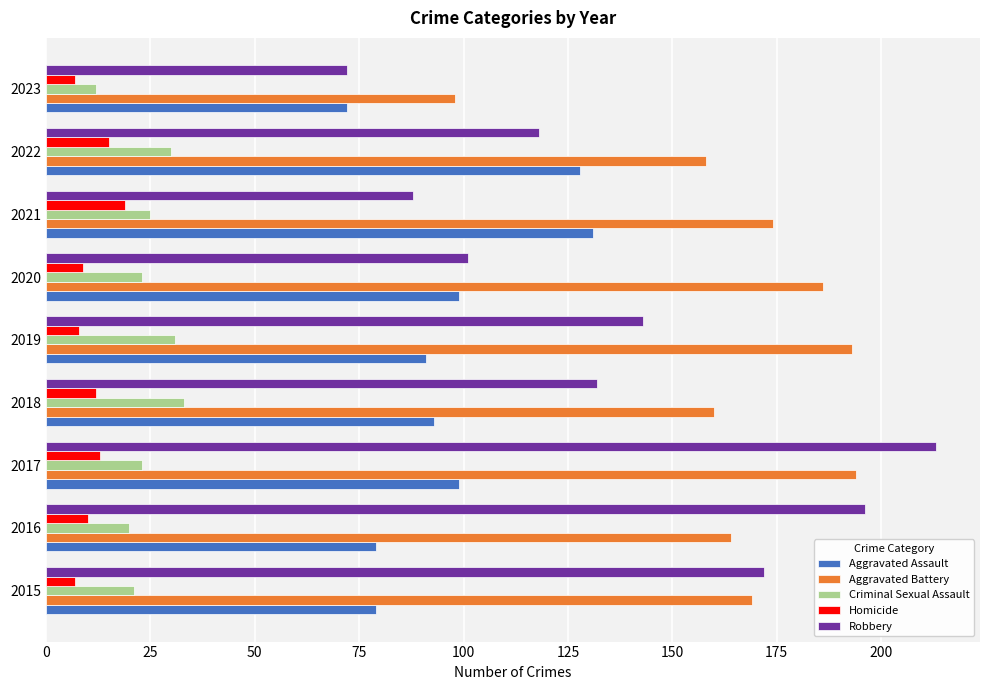

What is the difference between the second highest and second lowest values in the Aggravated Assault series?

49